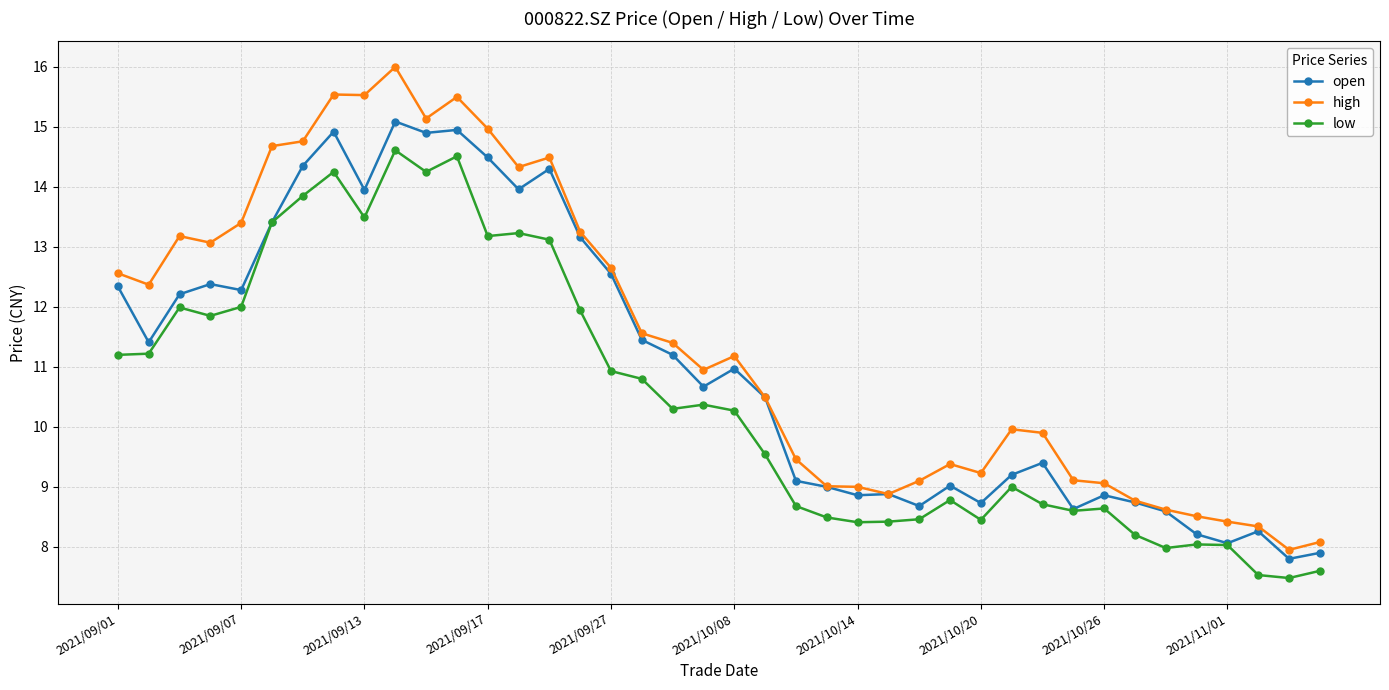

What is the minimum value for open?

7.8